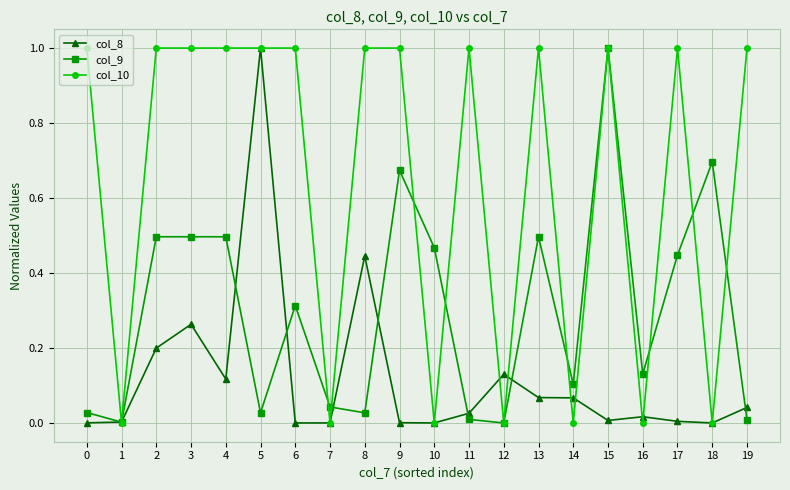

List the series in order of their overall mean, highest first.

col_10, col_9, col_8